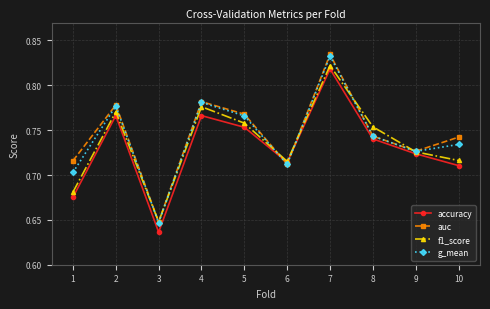

True or false: auc and f1_score intersect in this chart.

True